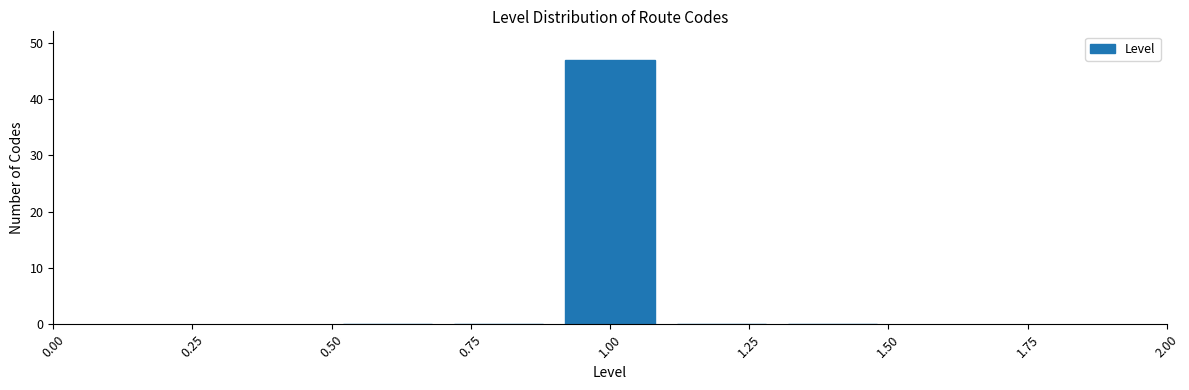

How tall is the bar that spans 0.9 to 1.1 on the x-axis? The values are not printed on the chart, so give them approximately, as read against the axis.

47